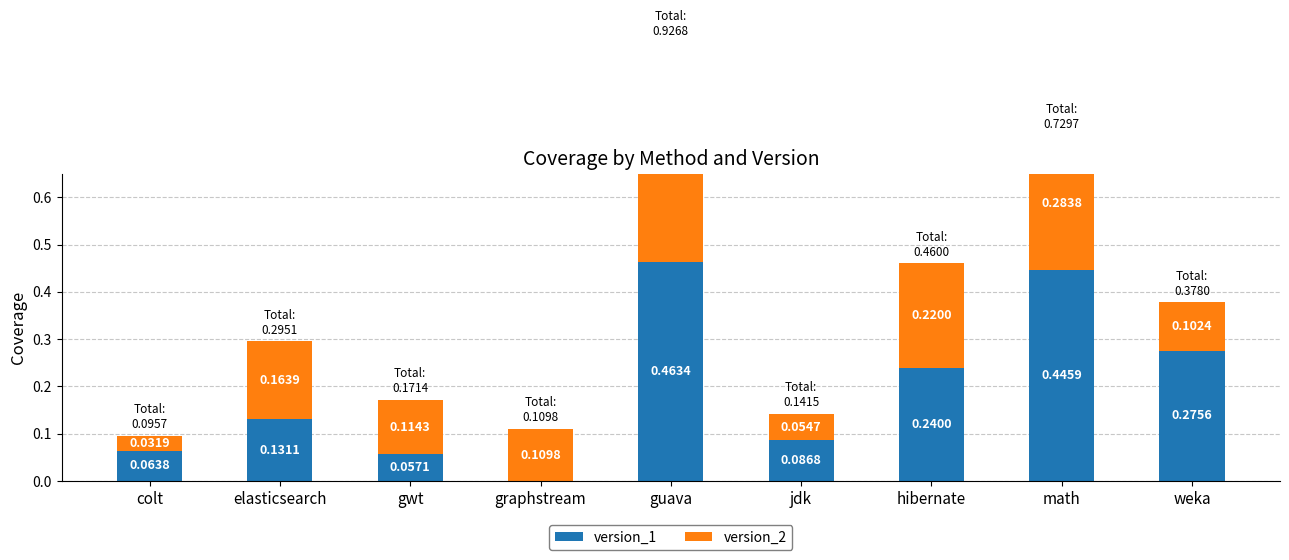

How many groups of bars are there?

9